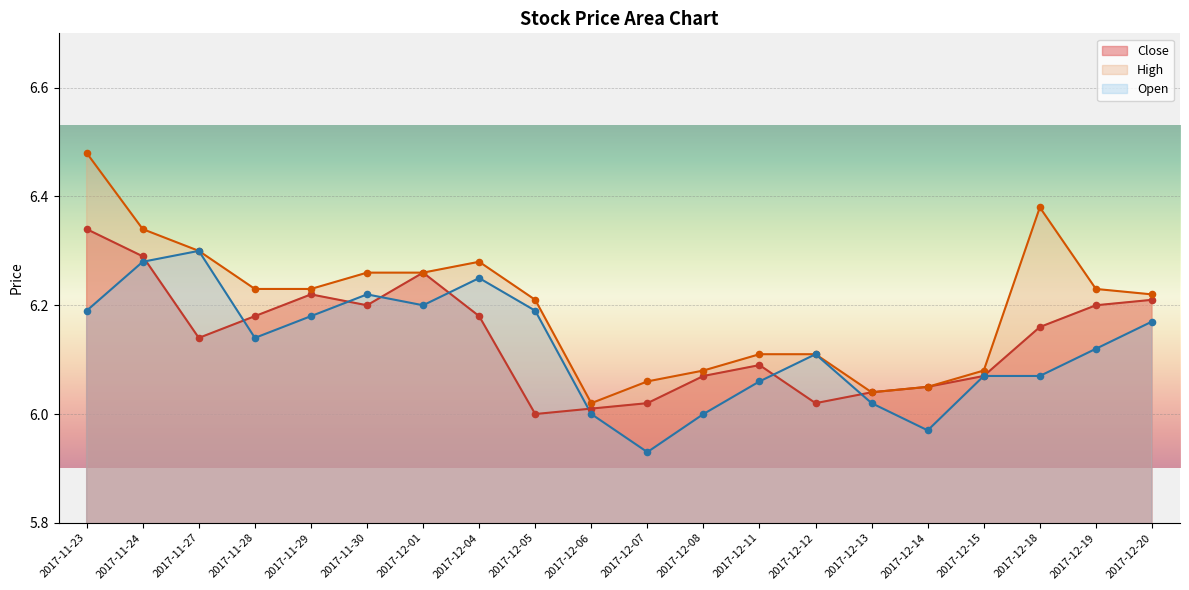

Which series contains the lowest Y value?

Open